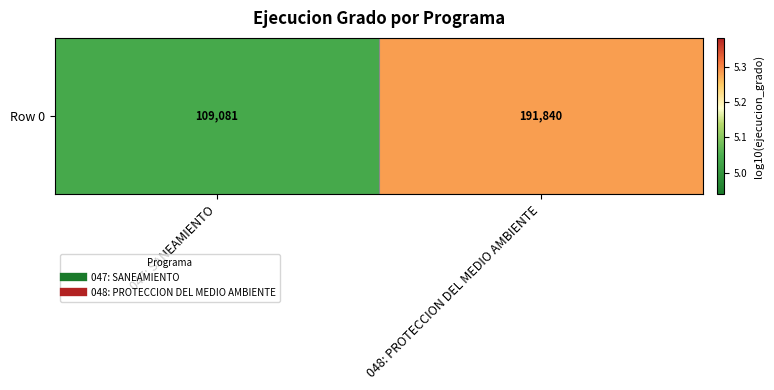

Which has a higher value, 047: SANEAMIENTO or 048: PROTECCION DEL MEDIO AMBIENTE?

048: PROTECCION DEL MEDIO AMBIENTE